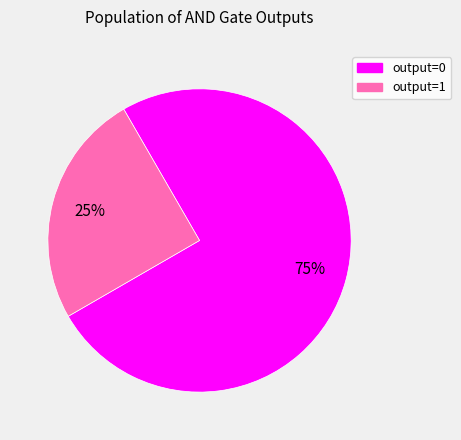

Does any single category account for the majority?

Yes